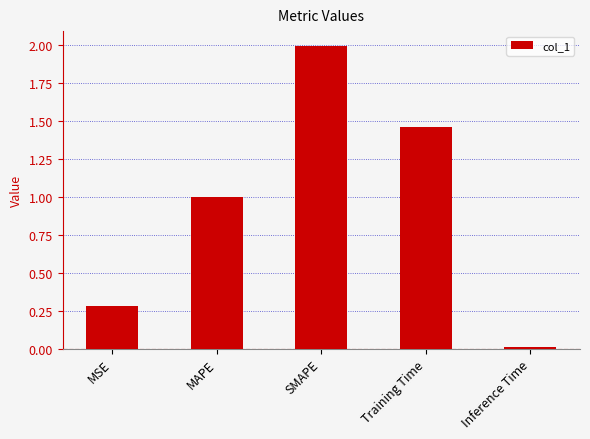

What is the difference between the values at MSE and Training Time?

1.2